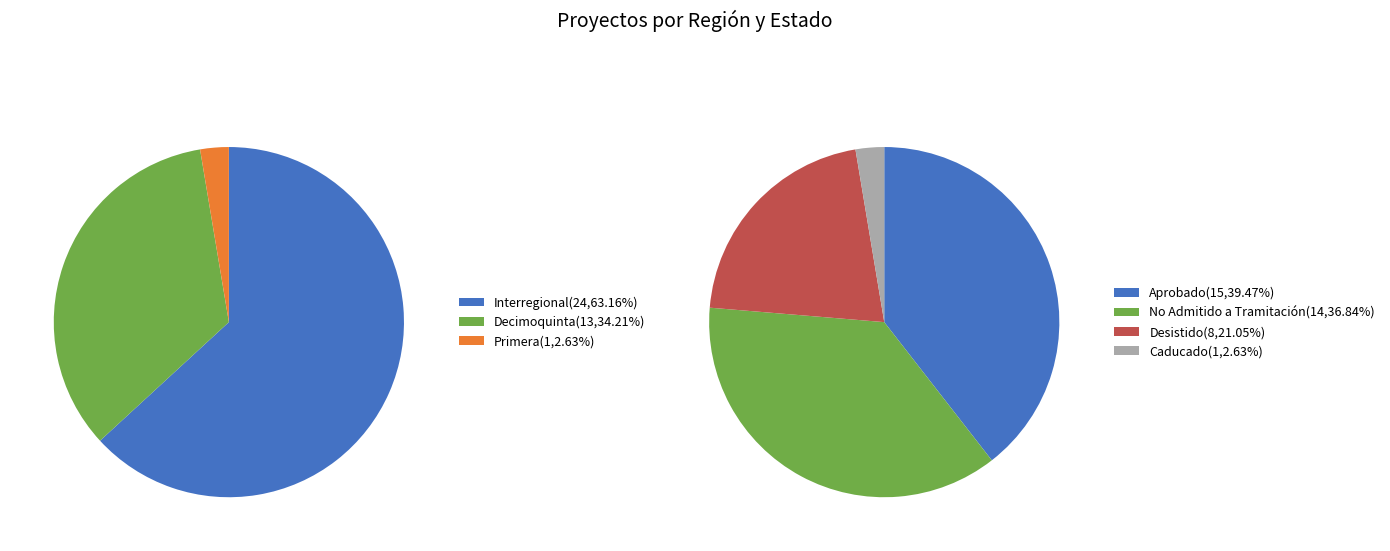

The Interregional slice represents 18% of the pie. True or false?

False